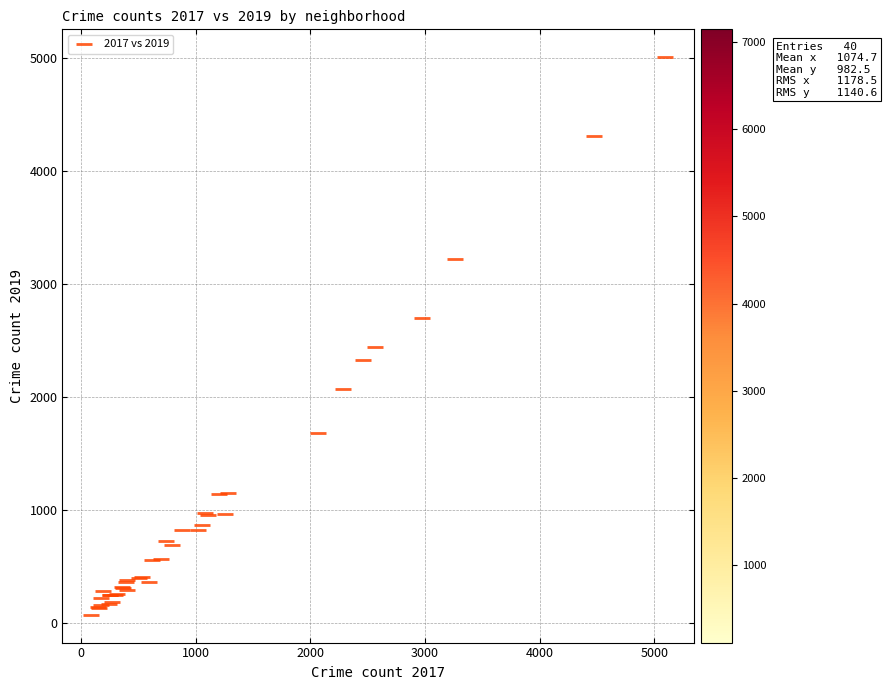

What Y value in the scatter plot is closest to 2542?

2441